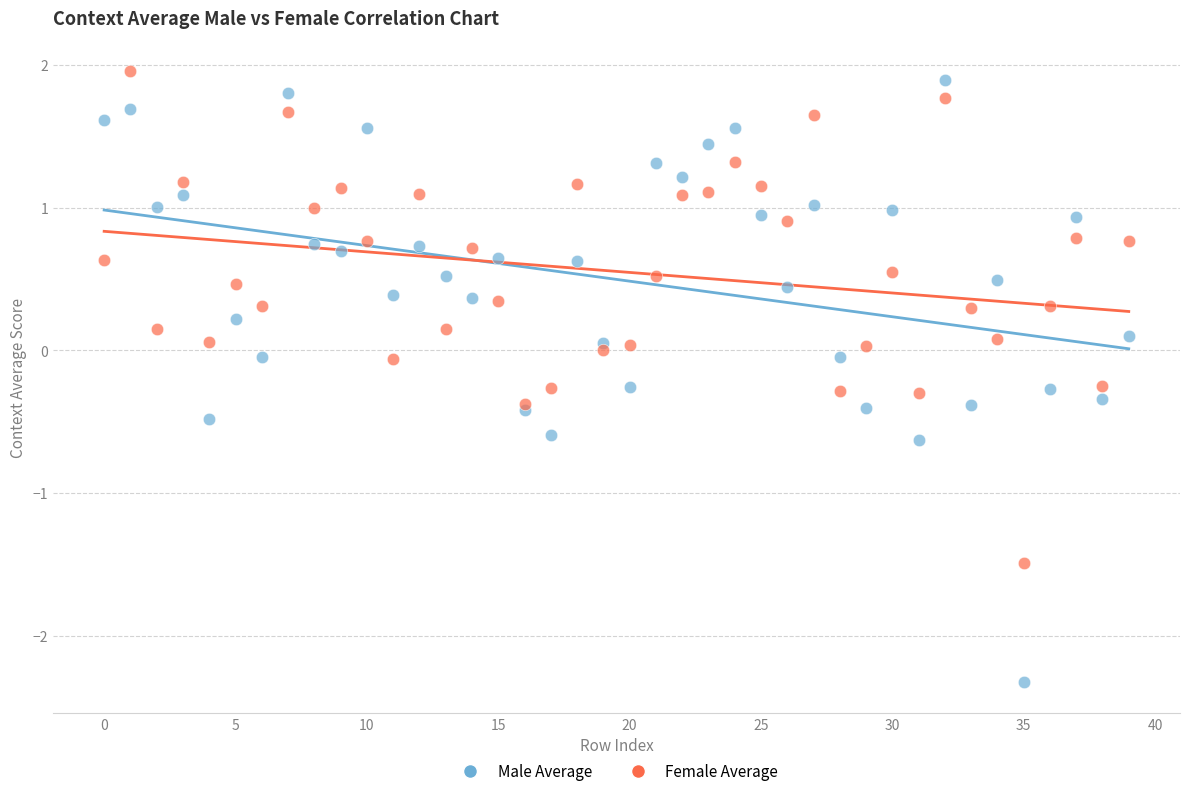

Across all data points, what is the range of Y values (max minus min)?

4.3